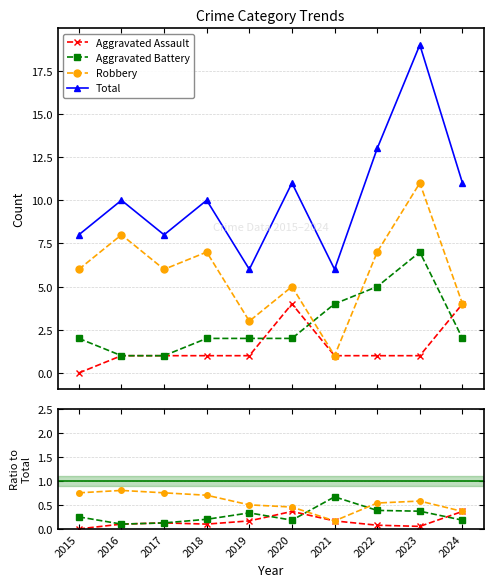

True or false: Total and Robbery cross at least once.

False